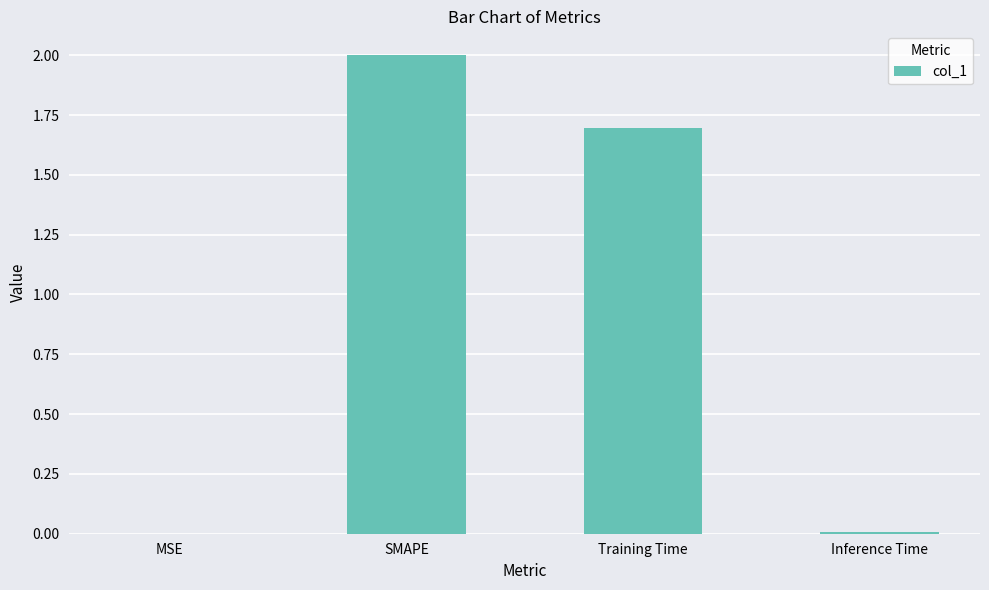

Which has a higher value, SMAPE or Inference Time?

SMAPE